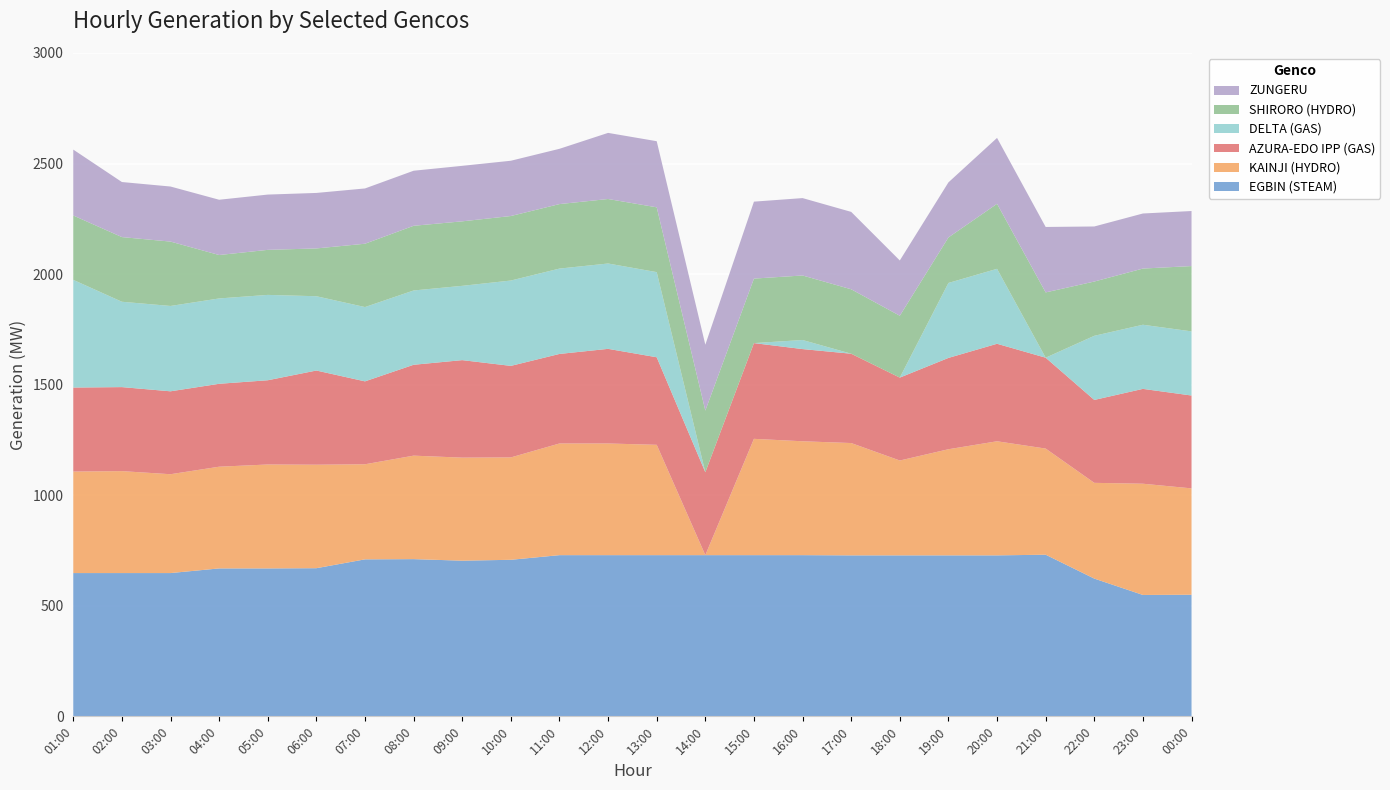

Reading left to right, list all the values displayed in this chart.

EGBIN (STEAM): 01:00=648.0	02:00=648.0	03:00=648.0	04:00=669.0	05:00=669.0	06:00=670.0	07:00=710.0	08:00=711.0	09:00=704.0	10:00=708.0	11:00=729.0	12:00=729.0	13:00=729.0	14:00=729.0	15:00=729.0	16:00=729.0	17:00=728.0	18:00=728.0	19:00=728.0	20:00=728.0	21:00=731.0	22:00=623.0	23:00=549.0	00:00=550.0
KAINJI (HYDRO): 01:00=459.0	02:00=461.0	03:00=447.0	04:00=460.0	05:00=470.0	06:00=468.0	07:00=430.0	08:00=468.0	09:00=466.0	10:00=463.0	11:00=505.0	12:00=505.0	13:00=499.0	14:00=0.0	15:00=526.0	16:00=515.0	17:00=508.0	18:00=429.0	19:00=480.0	20:00=516.0	21:00=480.0	22:00=433.0	23:00=503.0	00:00=481.0
AZURA-EDO IPP (GAS): 01:00=380.0	02:00=380.0	03:00=375.0	04:00=375.0	05:00=381.0	06:00=426.0	07:00=375.0	08:00=411.0	09:00=441.0	10:00=414.0	11:00=405.0	12:00=428.0	13:00=396.0	14:00=375.0	15:00=433.0	16:00=417.0	17:00=404.0	18:00=375.0	19:00=413.0	20:00=441.0	21:00=411.0	22:00=375.0	23:00=429.0	00:00=420.0
DELTA (GAS): 01:00=487.0	02:00=386.0	03:00=386.0	04:00=386.0	05:00=386.0	06:00=336.0	07:00=336.0	08:00=336.0	09:00=336.0	10:00=386.0	11:00=386.0	12:00=386.0	13:00=385.0	14:00=0.0	15:00=0.0	16:00=41.0	17:00=0.0	18:00=0.0	19:00=339.0	20:00=339.0	21:00=0.0	22:00=290.0	23:00=290.0	00:00=290.0
SHIRORO (HYDRO): 01:00=291.1	02:00=292.4	03:00=291.1	04:00=196.3	05:00=203.7	06:00=216.1	07:00=286.4	08:00=292.6	09:00=291.7	10:00=291.7	11:00=291.7	12:00=291.7	13:00=293.1	14:00=278.7	15:00=291.8	16:00=291.8	17:00=291.4	18:00=279.7	19:00=205.9	20:00=294.0	21:00=295.2	22:00=245.4	23:00=254.2	00:00=295.3
ZUNGERU: 01:00=298.0	02:00=249.0	03:00=249.0	04:00=250.0	05:00=250.0	06:00=251.0	07:00=250.0	08:00=249.0	09:00=251.0	10:00=250.0	11:00=250.0	12:00=299.0	13:00=299.0	14:00=298.0	15:00=348.0	16:00=350.0	17:00=350.0	18:00=250.0	19:00=249.0	20:00=298.0	21:00=296.0	22:00=249.0	23:00=249.0	00:00=249.0